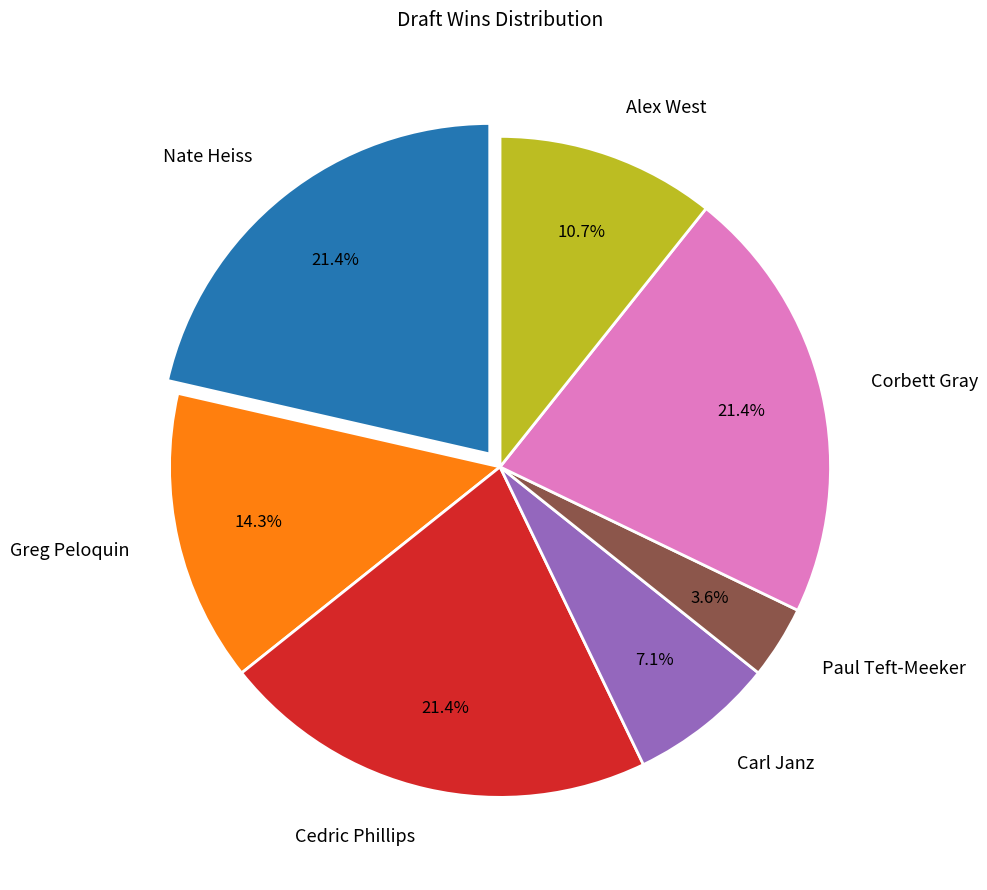

How many slices are in this pie chart?

7